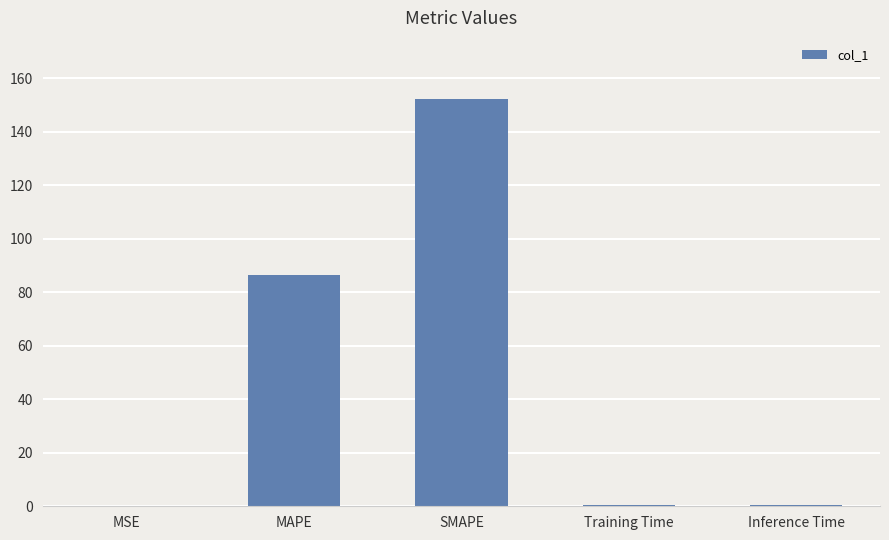

At which category does the chart reach its peak across all series?

SMAPE